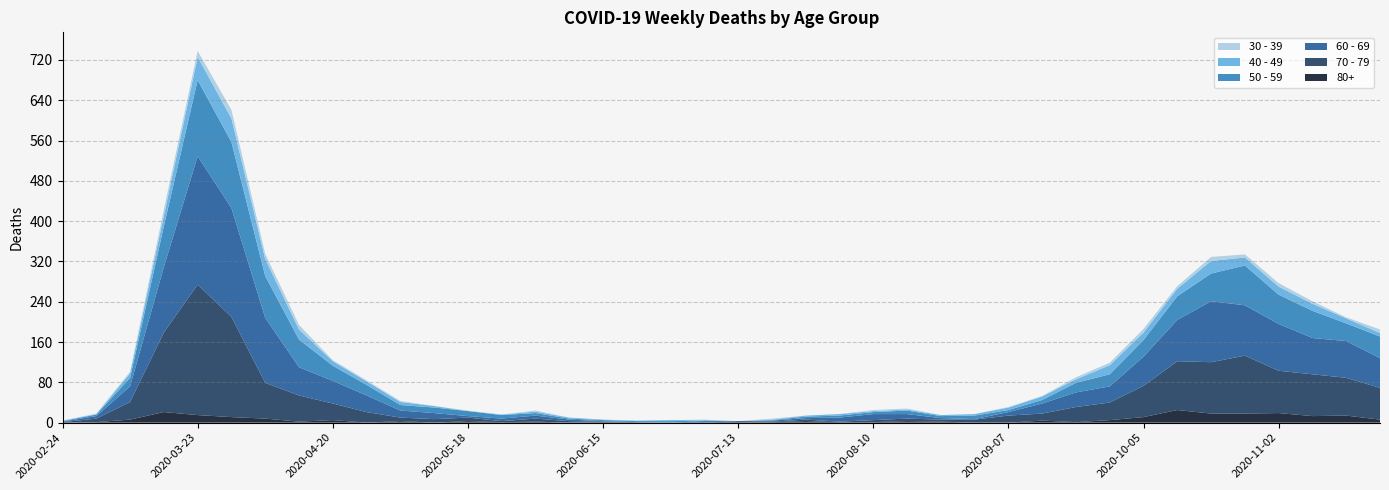

Reading left to right, list all the values displayed in this chart.

30 - 39: 2020-02-24=0	2020-03-02=1	2020-03-09=3	2020-03-16=12	2020-03-23=12	2020-03-30=17	2020-04-06=10	2020-04-13=9	2020-04-20=2	2020-04-27=2	2020-05-04=2	2020-05-11=0	2020-05-18=1	2020-05-25=0	2020-06-01=2	2020-06-08=0	2020-06-15=0	2020-06-22=0	2020-06-29=0	2020-07-06=1	2020-07-13=0	2020-07-20=2	2020-07-27=0	2020-08-03=0	2020-08-10=2	2020-08-17=2	2020-08-24=0	2020-08-31=0	2020-09-07=1	2020-09-14=1	2020-09-21=4	2020-09-28=5	2020-10-05=7	2020-10-12=5	2020-10-19=8	2020-10-26=6	2020-11-02=7	2020-11-09=5	2020-11-16=2	2020-11-23=7
40 - 49: 2020-02-24=1	2020-03-02=1	2020-03-09=9	2020-03-16=21	2020-03-23=46	2020-03-30=47	2020-04-06=34	2020-04-13=20	2020-04-20=9	2020-04-27=7	2020-05-04=6	2020-05-11=3	2020-05-18=0	2020-05-25=1	2020-06-01=3	2020-06-08=2	2020-06-15=1	2020-06-22=1	2020-06-29=2	2020-07-06=1	2020-07-13=0	2020-07-20=1	2020-07-27=2	2020-08-03=3	2020-08-10=2	2020-08-17=2	2020-08-24=2	2020-08-31=3	2020-09-07=5	2020-09-14=7	2020-09-21=7	2020-09-28=18	2020-10-05=15	2020-10-12=15	2020-10-19=25	2020-10-26=16	2020-11-02=16	2020-11-09=14	2020-11-16=10	2020-11-23=7
50 - 59: 2020-02-24=1	2020-03-02=3	2020-03-09=17	2020-03-16=81	2020-03-23=151	2020-03-30=131	2020-04-06=83	2020-04-13=55	2020-04-20=30	2020-04-27=21	2020-05-04=11	2020-05-11=11	2020-05-18=10	2020-05-25=7	2020-06-01=5	2020-06-08=2	2020-06-15=2	2020-06-22=2	2020-06-29=3	2020-07-06=1	2020-07-13=0	2020-07-20=1	2020-07-27=3	2020-08-03=4	2020-08-10=4	2020-08-17=7	2020-08-24=4	2020-08-31=7	2020-09-07=4	2020-09-14=7	2020-09-21=19	2020-09-28=24	2020-10-05=33	2020-10-12=47	2020-10-19=55	2020-10-26=79	2020-11-02=58	2020-11-09=54	2020-11-16=35	2020-11-23=43
60 - 69: 2020-02-24=1	2020-03-02=5	2020-03-09=31	2020-03-16=130	2020-03-23=255	2020-03-30=216	2020-04-06=129	2020-04-13=56	2020-04-20=45	2020-04-27=33	2020-05-04=14	2020-05-11=12	2020-05-18=3	2020-05-25=5	2020-06-01=6	2020-06-08=3	2020-06-15=1	2020-06-22=0	2020-06-29=0	2020-07-06=3	2020-07-13=0	2020-07-20=2	2020-07-27=3	2020-08-03=8	2020-08-10=12	2020-08-17=9	2020-08-24=3	2020-08-31=1	2020-09-07=7	2020-09-14=20	2020-09-21=29	2020-09-28=32	2020-10-05=58	2020-10-12=82	2020-10-19=121	2020-10-26=100	2020-11-02=93	2020-11-09=72	2020-11-16=73	2020-11-23=59
70 - 79: 2020-02-24=1	2020-03-02=7	2020-03-09=35	2020-03-16=158	2020-03-23=259	2020-03-30=199	2020-04-06=71	2020-04-13=52	2020-04-20=33	2020-04-27=21	2020-05-04=7	2020-05-11=7	2020-05-18=7	2020-05-25=2	2020-06-01=6	2020-06-08=3	2020-06-15=1	2020-06-22=1	2020-06-29=0	2020-07-06=0	2020-07-13=3	2020-07-20=1	2020-07-27=3	2020-08-03=1	2020-08-10=4	2020-08-17=5	2020-08-24=4	2020-08-31=6	2020-09-07=14	2020-09-14=14	2020-09-21=30	2020-09-28=35	2020-10-05=62	2020-10-12=97	2020-10-19=102	2020-10-26=115	2020-11-02=84	2020-11-09=83	2020-11-16=75	2020-11-23=63
80+: 2020-02-24=0	2020-03-02=1	2020-03-09=6	2020-03-16=21	2020-03-23=15	2020-03-30=11	2020-04-06=8	2020-04-13=2	2020-04-20=5	2020-04-27=0	2020-05-04=3	2020-05-11=0	2020-05-18=3	2020-05-25=1	2020-06-01=2	2020-06-08=0	2020-06-15=1	2020-06-22=0	2020-06-29=0	2020-07-06=0	2020-07-13=0	2020-07-20=1	2020-07-27=3	2020-08-03=1	2020-08-10=1	2020-08-17=3	2020-08-24=2	2020-08-31=0	2020-09-07=0	2020-09-14=4	2020-09-21=1	2020-09-28=5	2020-10-05=11	2020-10-12=25	2020-10-19=18	2020-10-26=18	2020-11-02=19	2020-11-09=13	2020-11-16=14	2020-11-23=6